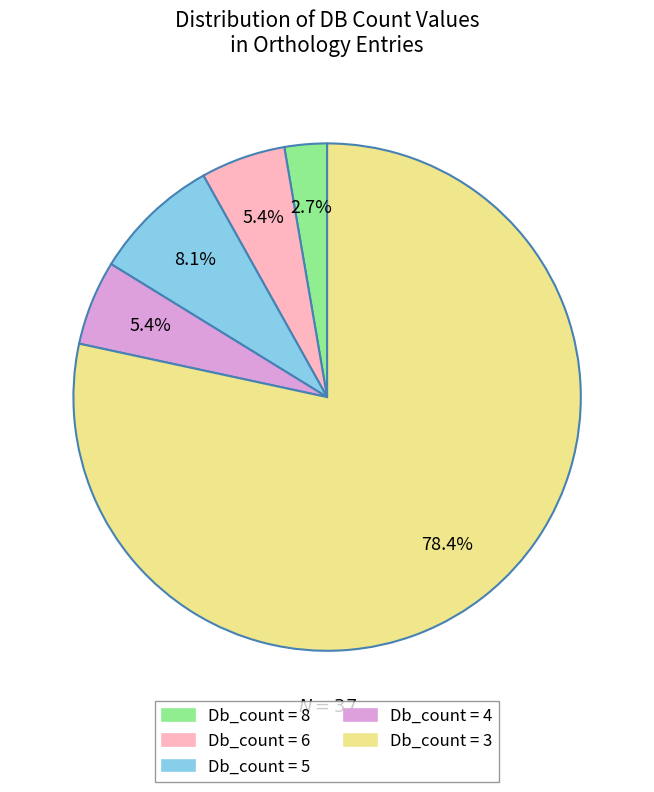

Is there any slice that represents more than half of the pie?

Yes